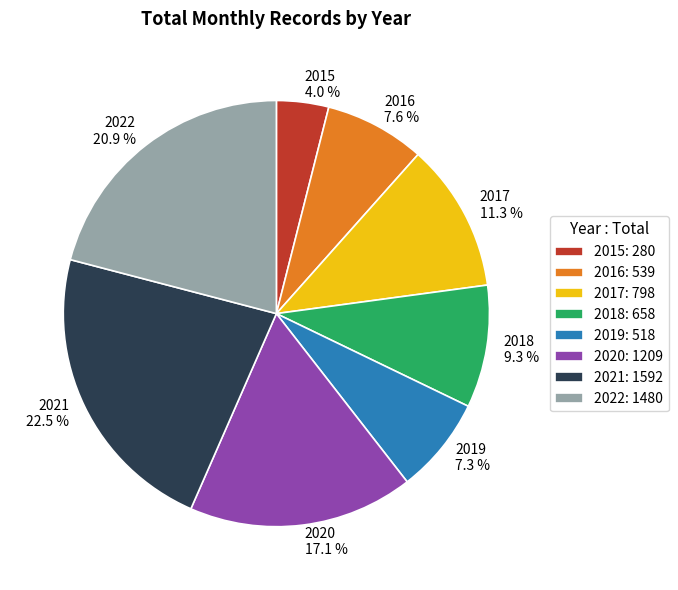

To the nearest percent, what is the combined percentage of 2019 and 2016?

15%